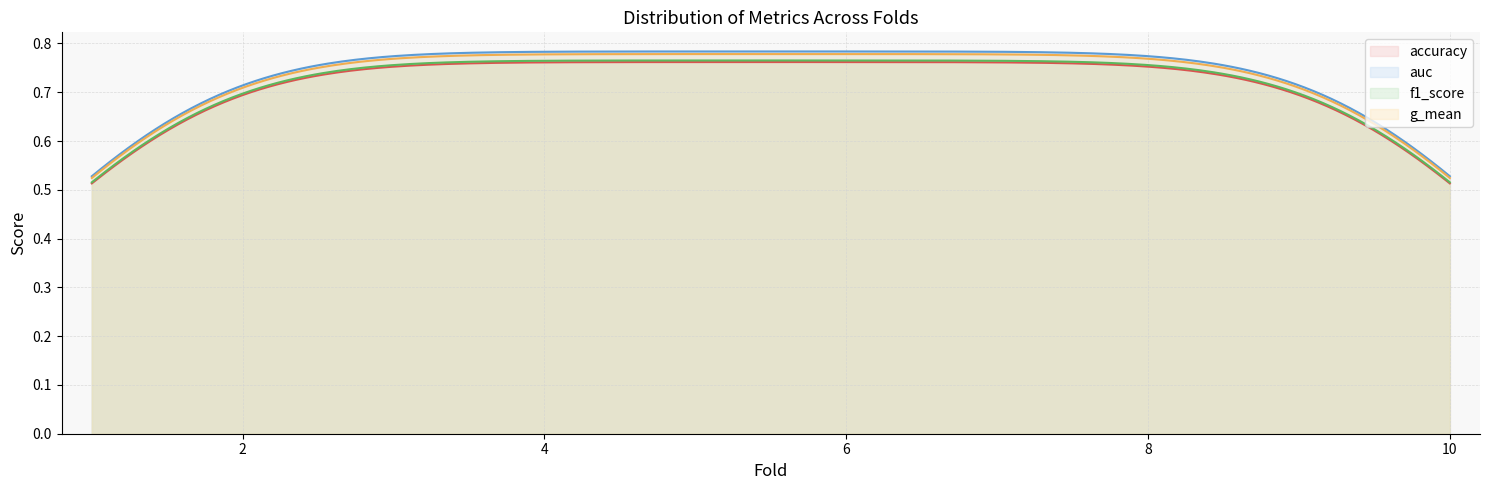

Which series has the largest range (max minus min)?

auc